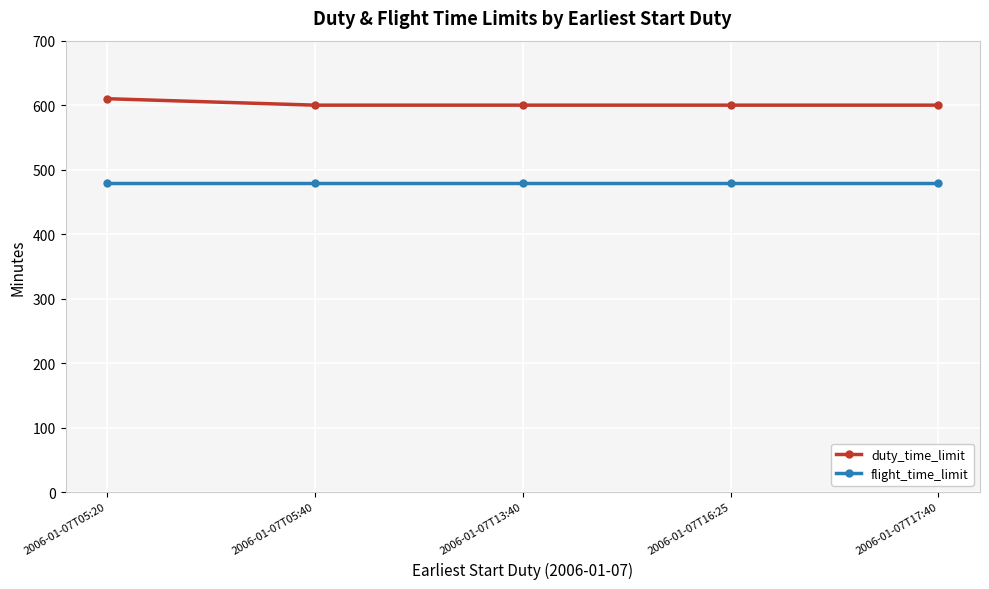

The value of flight_time_limit at 2006-01-07T05:20 is 480. True or false?

True